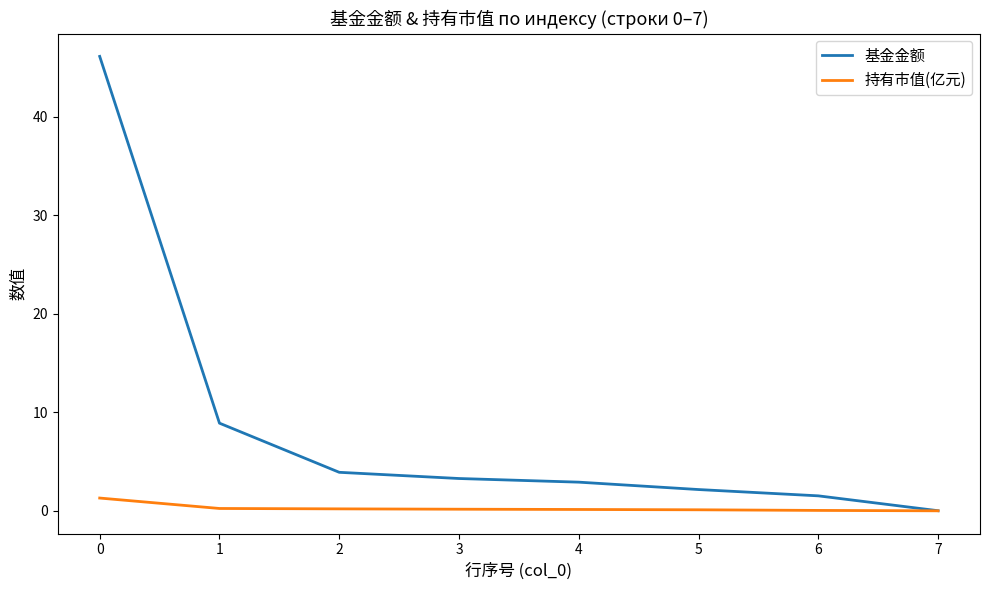

The 基金金额 series shows 72.0 at 0. True or false?

False